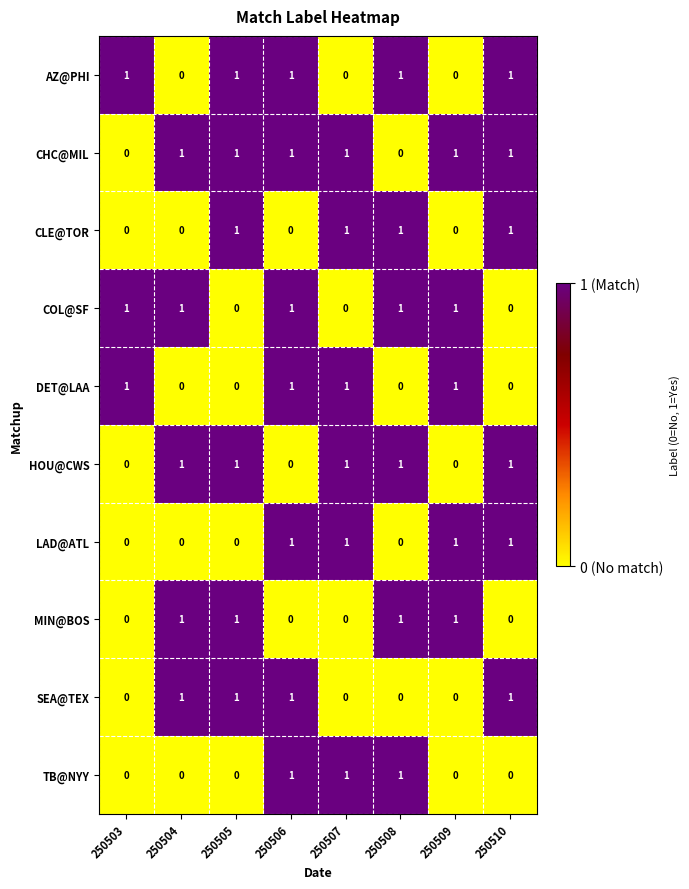

What is the sum of all LAD@ATL values?

4